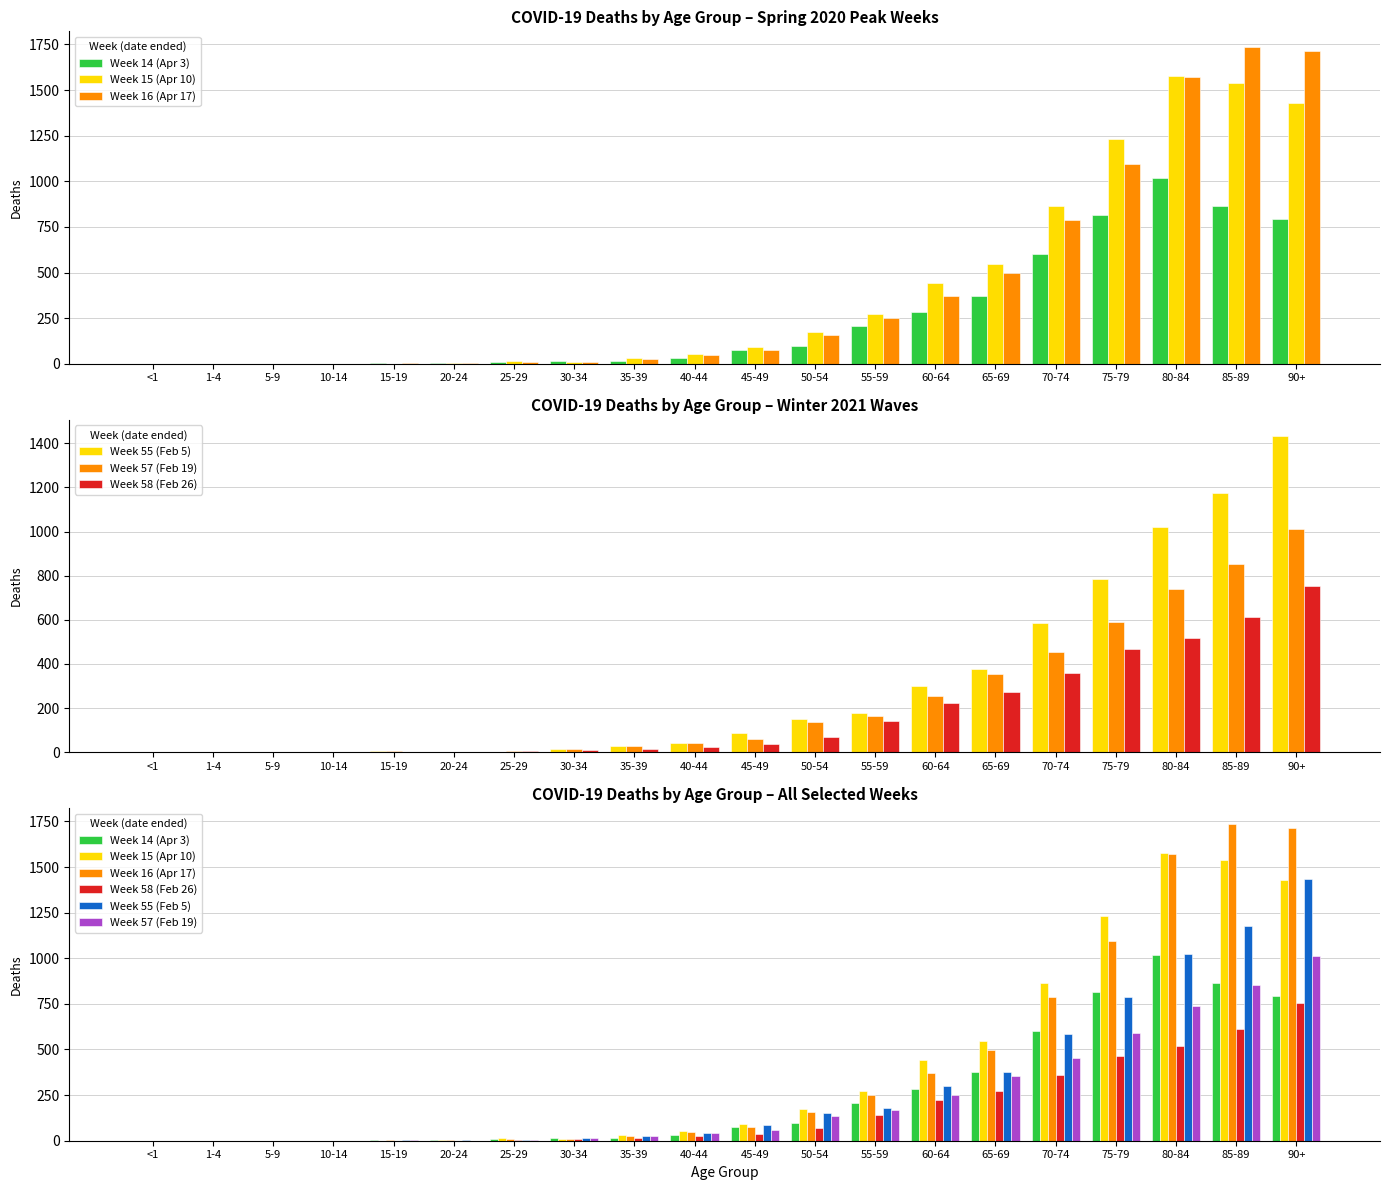

Reading left to right, list all the values displayed in this chart.

Week 14 (Apr 3): <1=0	1-4=0	5-9=1	10-14=0	15-19=3	20-24=5	25-29=7	30-34=14	35-39=16	40-44=29	45-49=75	50-54=98	55-59=205	60-64=281	65-69=374	70-74=601	75-79=814	80-84=1017	85-89=867	90+=794
Week 15 (Apr 10): <1=0	1-4=0	5-9=0	10-14=1	15-19=1	20-24=2	25-29=15	30-34=11	35-39=29	40-44=54	45-49=93	50-54=173	55-59=273	60-64=441	65-69=544	70-74=867	75-79=1230	80-84=1579	85-89=1537	90+=1430
Week 16 (Apr 17): <1=0	1-4=0	5-9=0	10-14=0	15-19=2	20-24=3	25-29=7	30-34=10	35-39=26	40-44=46	45-49=73	50-54=160	55-59=249	60-64=370	65-69=495	70-74=790	75-79=1097	80-84=1573	85-89=1735	90+=1716
Week 55 (Feb 5): <1=0	1-4=0	5-9=0	10-14=0	15-19=4	20-24=2	25-29=3	30-34=14	35-39=27	40-44=43	45-49=87	50-54=151	55-59=179	60-64=298	65-69=378	70-74=586	75-79=787	80-84=1023	85-89=1177	90+=1435
Week 57 (Feb 19): <1=0	1-4=0	5-9=0	10-14=0	15-19=4	20-24=1	25-29=6	30-34=14	35-39=27	40-44=43	45-49=58	50-54=138	55-59=166	60-64=253	65-69=353	70-74=454	75-79=589	80-84=741	85-89=852	90+=1011
Week 58 (Feb 26): <1=0	1-4=0	5-9=0	10-14=1	15-19=0	20-24=1	25-29=6	30-34=8	35-39=13	40-44=26	45-49=36	50-54=69	55-59=143	60-64=223	65-69=273	70-74=358	75-79=466	80-84=518	85-89=612	90+=753